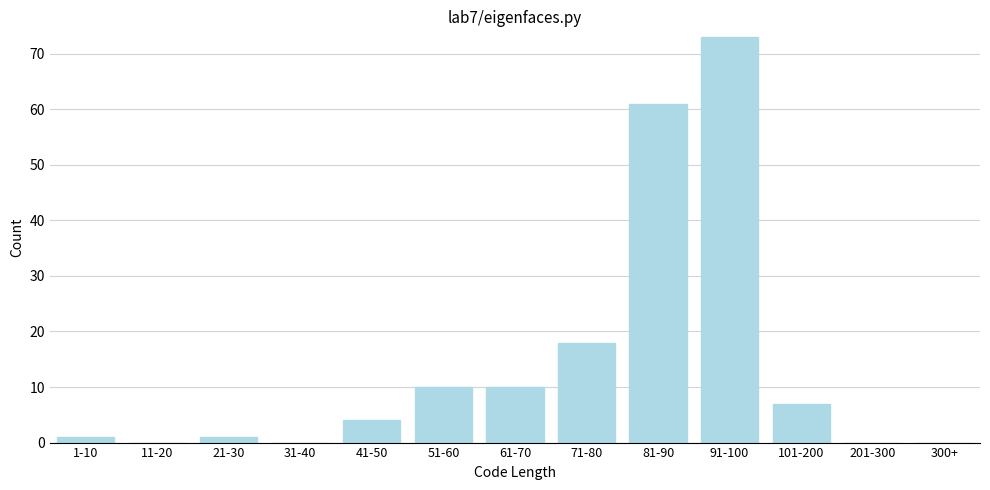

Reading left to right, transcribe all the data shown in this chart.

1-10=1	11-20=0	21-30=1	31-40=0	41-50=4	51-60=10	61-70=10	71-80=18	81-90=61	91-100=73	101-200=7	201-300=0	300+=0